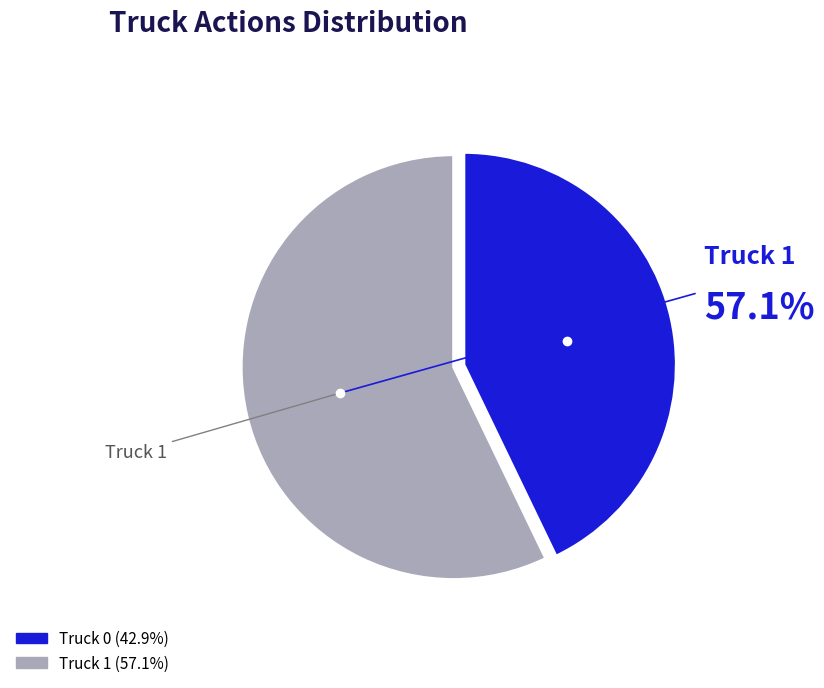

Count the number of slices in the pie.

2